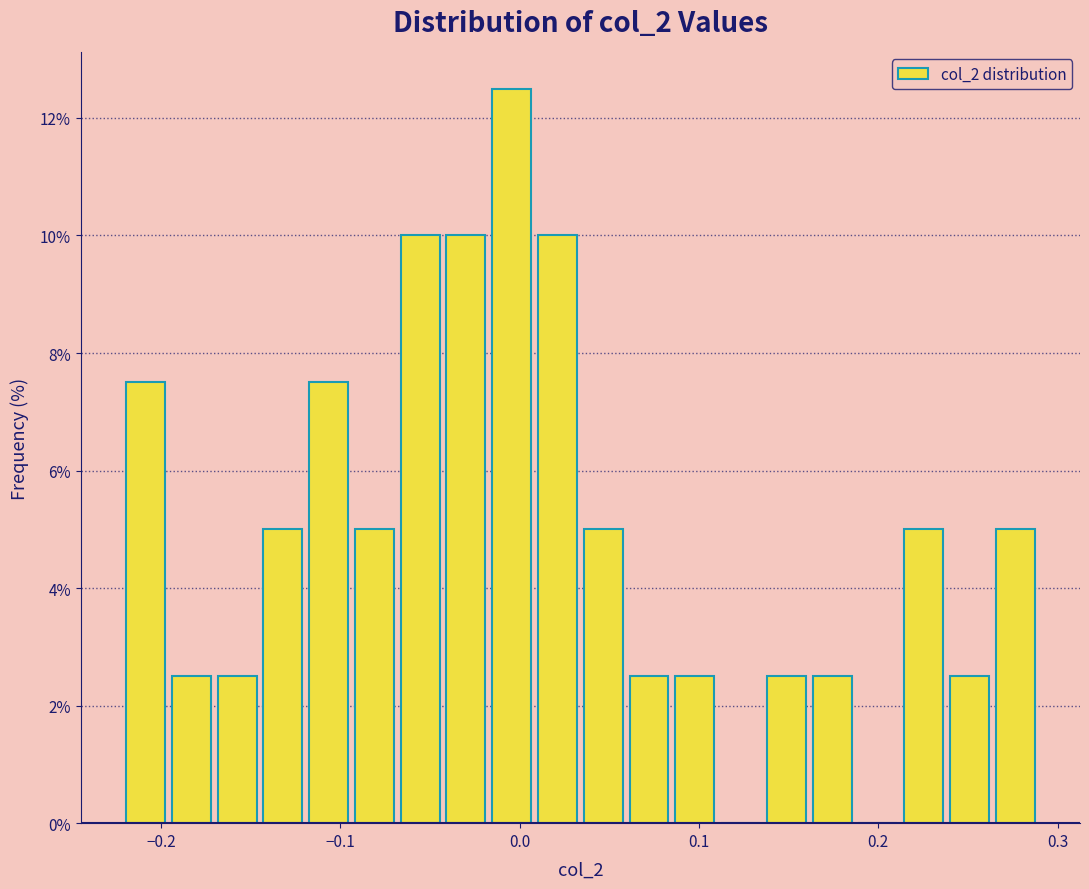

Around what value on the x-axis is the tallest bar? Give the approximate position of its centre, as read against the axis.

0.00